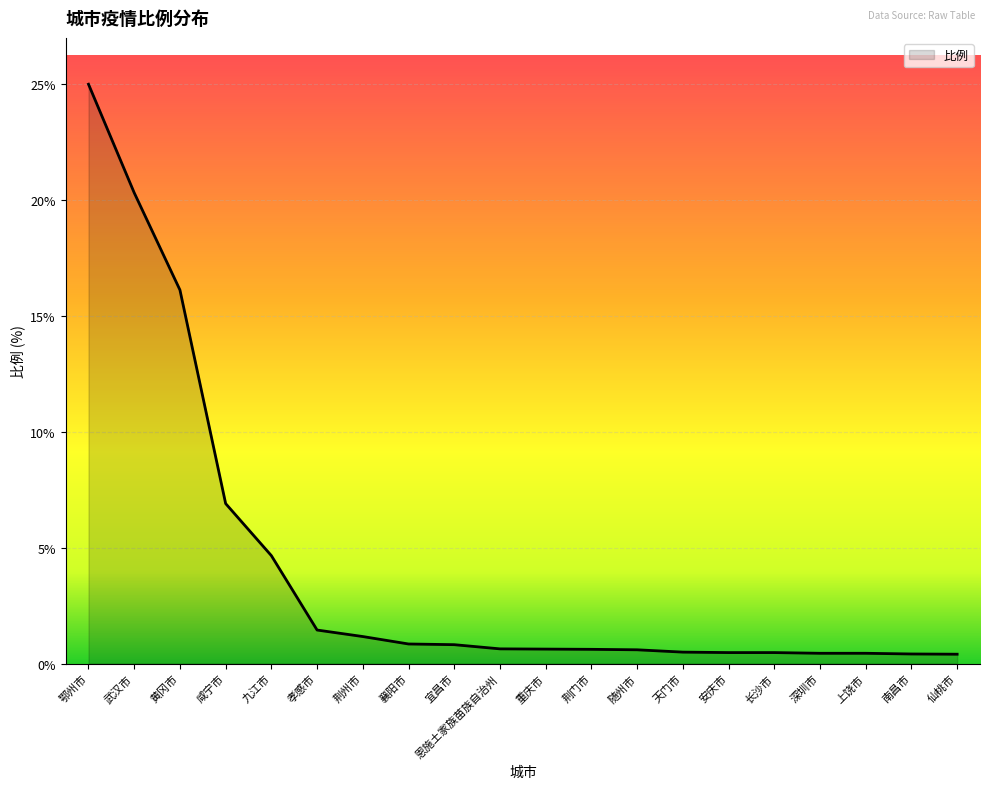

What is the average value?

4.1